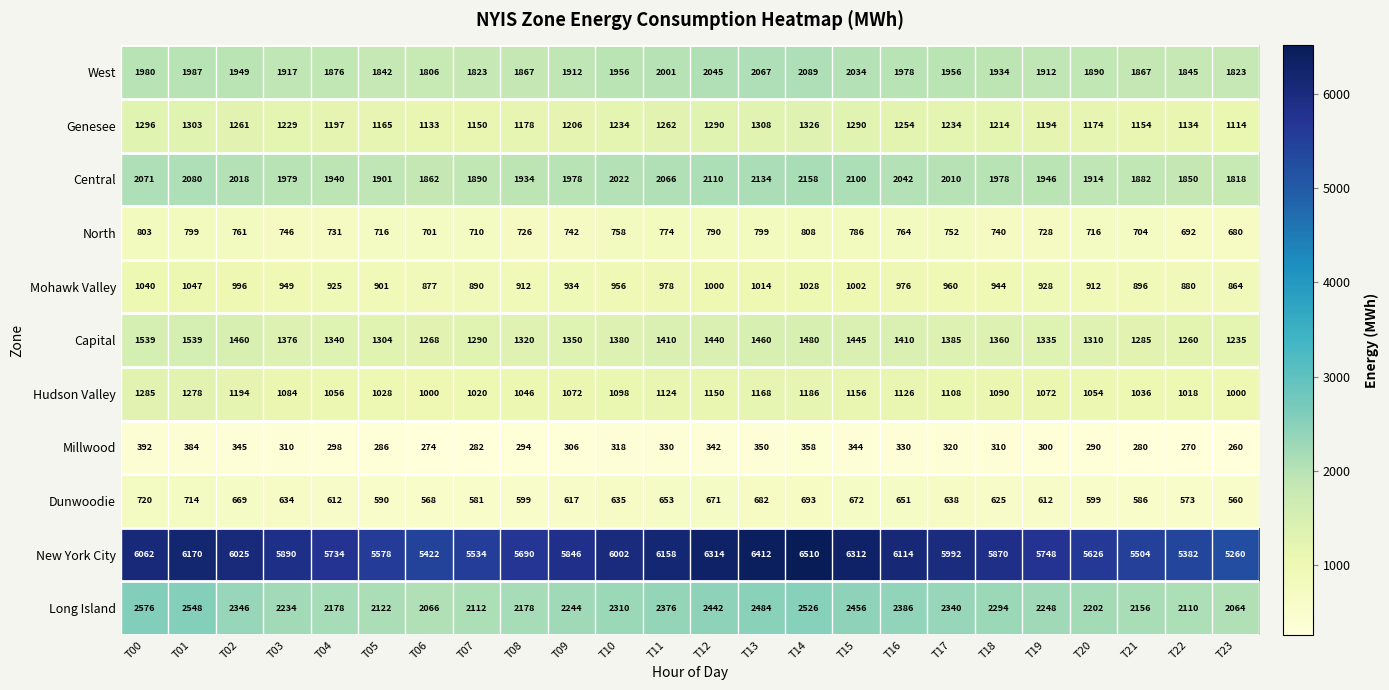

Is it true that North equals 680 at T23?

True